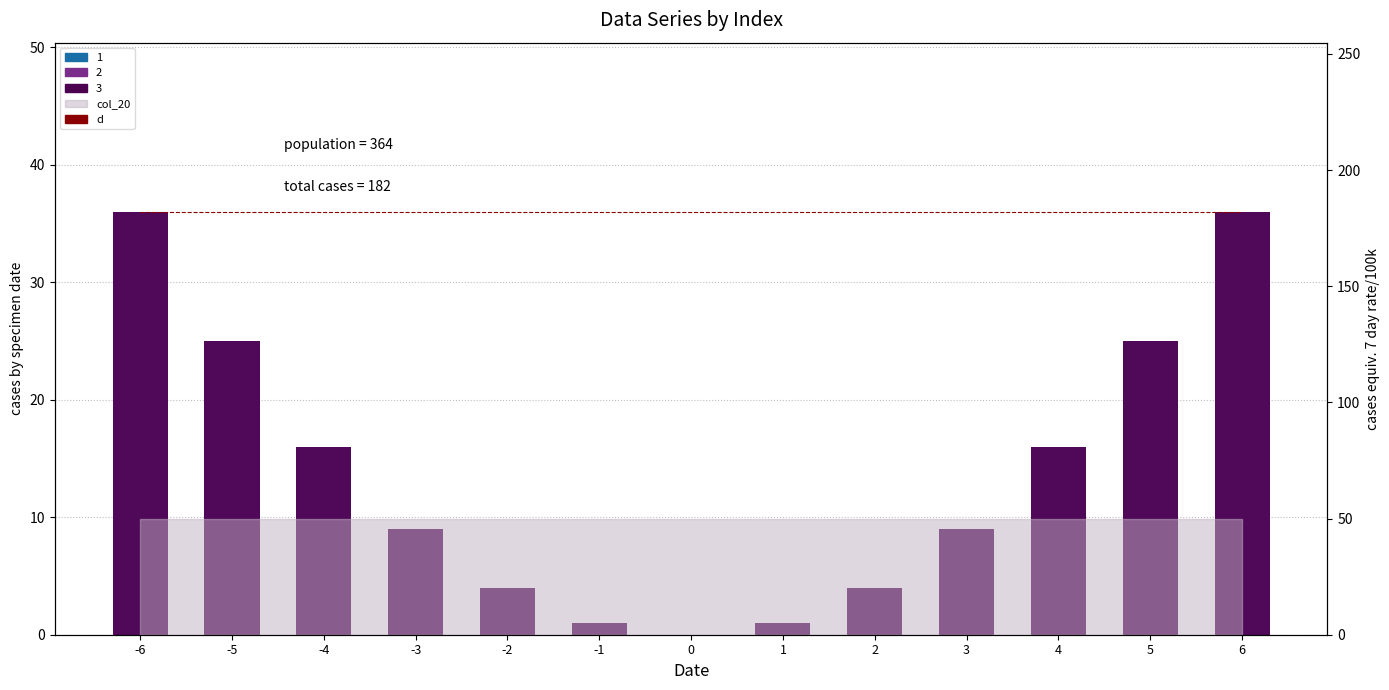

How many bars are there in total?

39